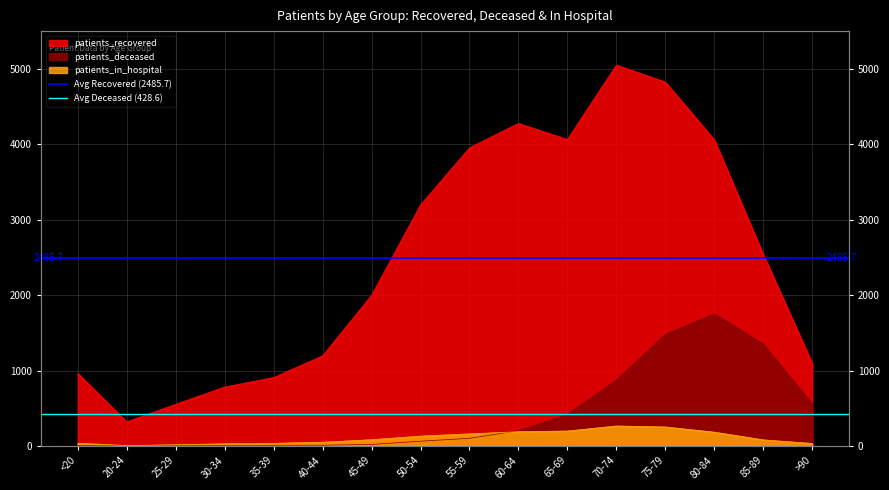

What is the label of the 1st point from the left?

<20